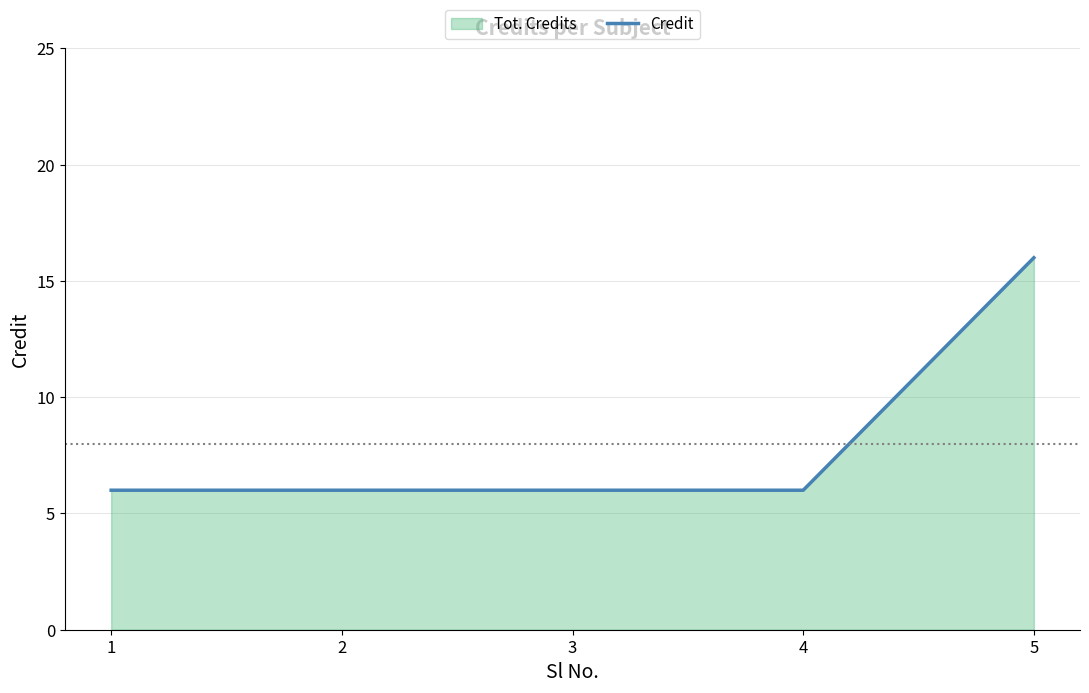

What is the value of the 2nd point from the left?

6